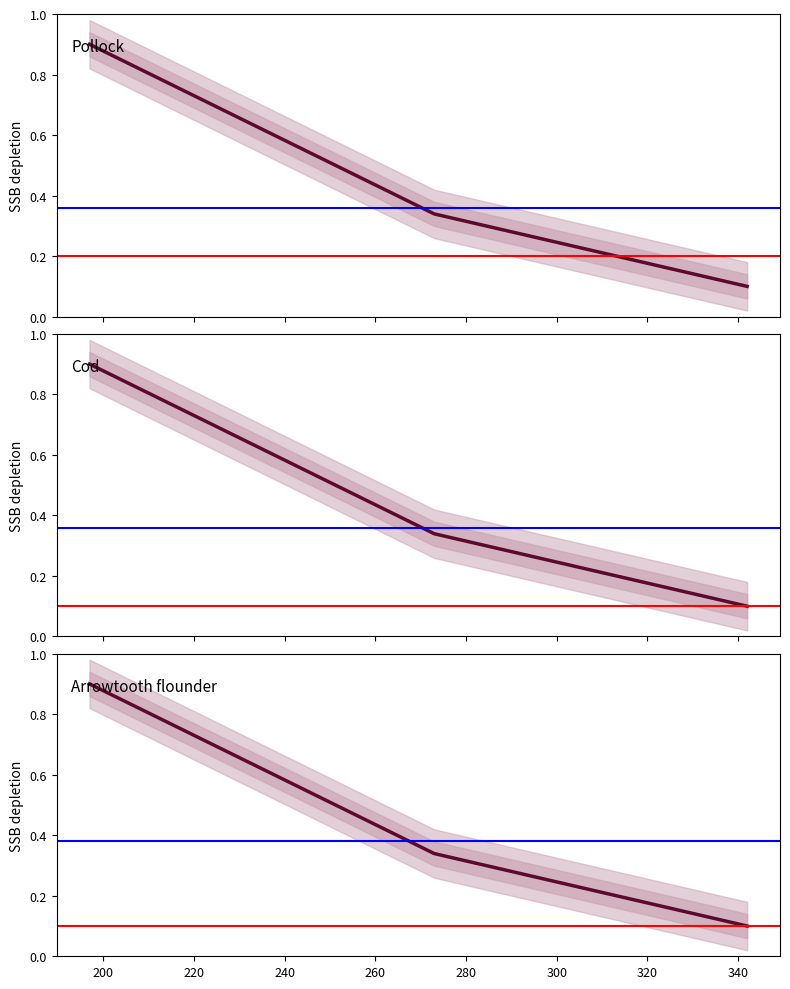

Where is the data nearest to the value 0?

342